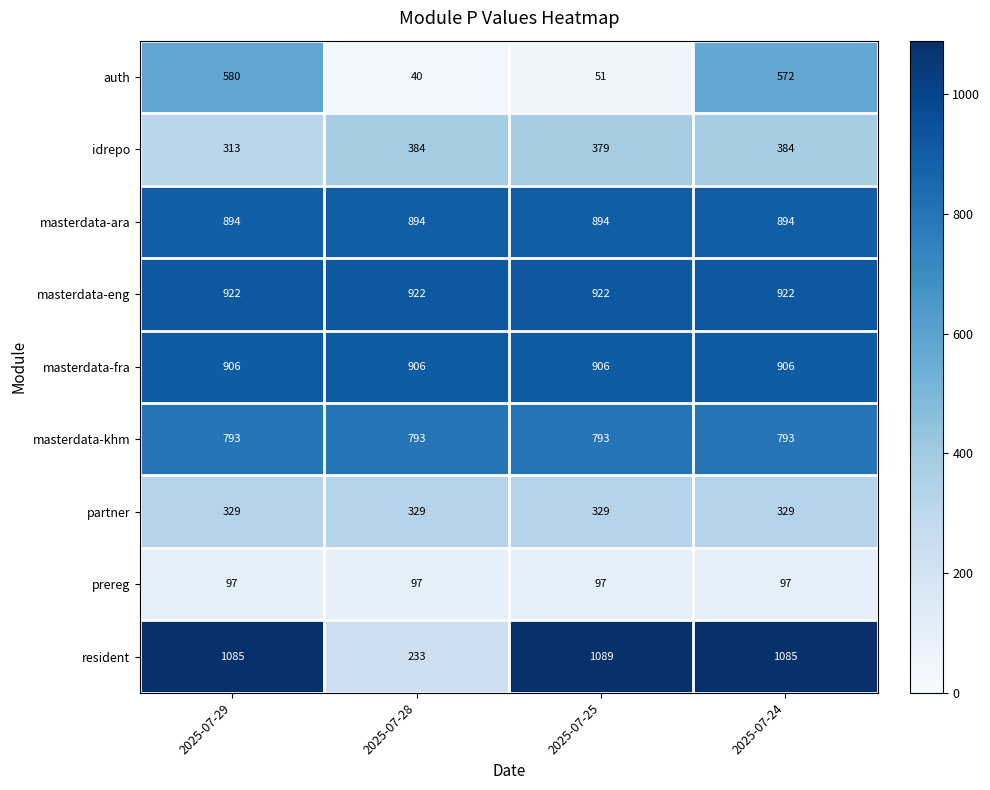

What is the average value of the masterdata-fra series?

906